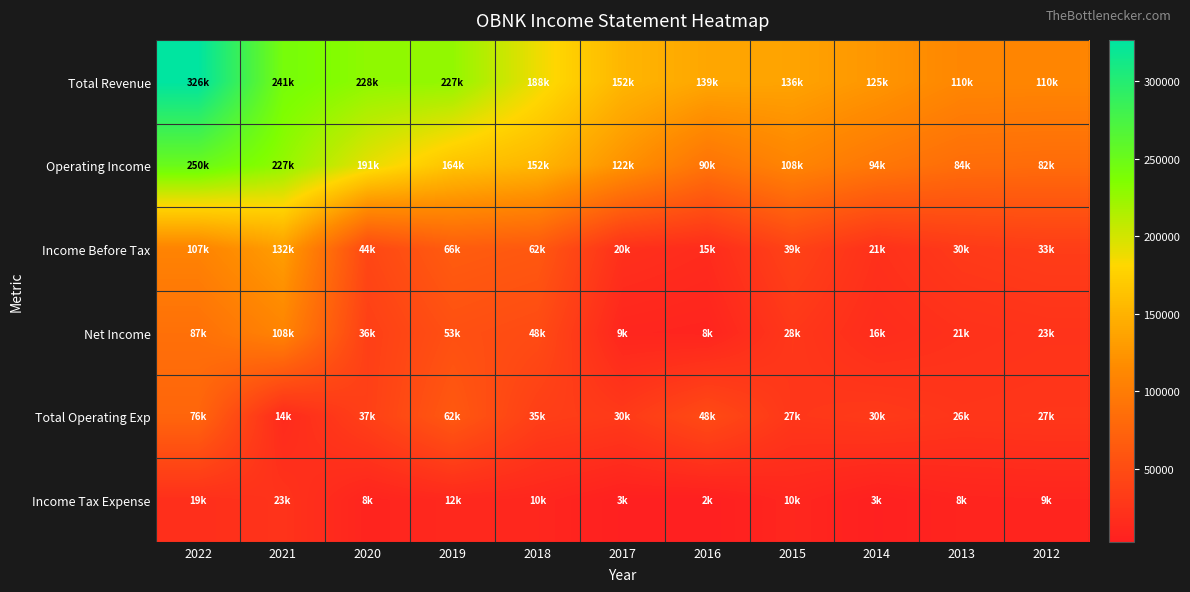

Reading left to right, list all the values displayed in this chart.

Total Revenue: 2022=326600	2021=241700	2020=228700	2019=227100	2018=188100	2017=152600	2016=139200	2015=136600	2014=125300	2013=110700	2012=110000
Operating Income: 2022=250600	2021=227000	2020=191500	2019=164100	2018=152400	2017=122000	2016=90600	2015=108900	2014=94700	2013=84300	2012=82700
Income Before Tax: 2022=107400	2021=132400	2020=44400	2019=66500	2018=62400	2017=20500	2016=15800	2015=39800	2014=21200	2013=30600	2012=33900
Net Income: 2022=87700	2021=108500	2020=36400	2019=53900	2018=48700	2017=9800	2016=8100	2015=28400	2014=16700	2013=21700	2012=23900
Total Operating Exp: 2022=76000	2021=14600	2020=37200	2019=62900	2018=35700	2017=30600	2016=48500	2015=27700	2014=30700	2013=26300	2012=27300
Income Tax Expense: 2022=19700	2021=23900	2020=8000	2019=12700	2018=10600	2017=3800	2016=2900	2015=10700	2014=3900	2013=8300	2012=9000